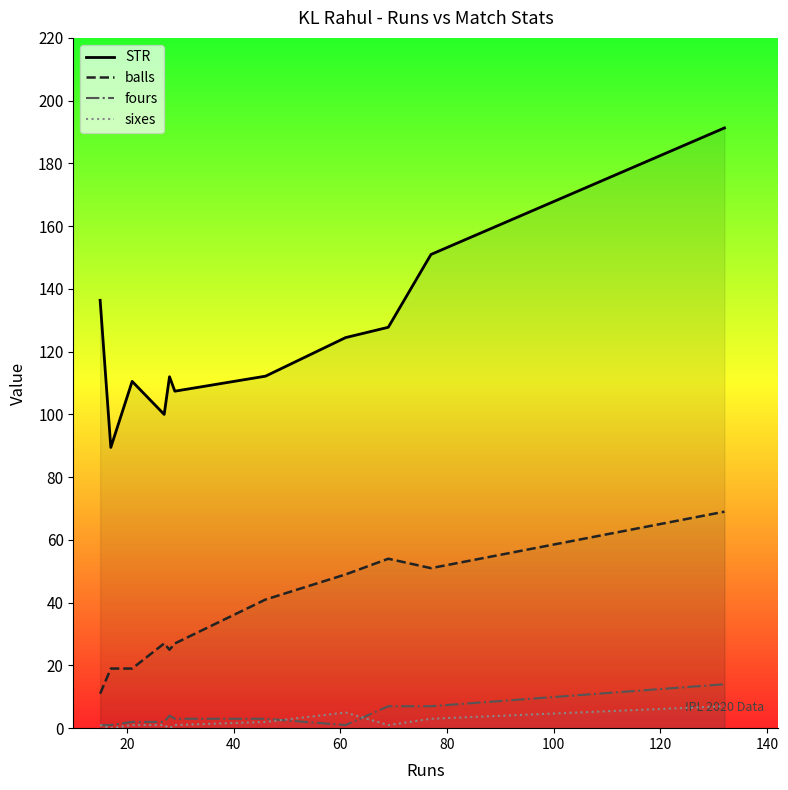

True or false: balls has more than 2 points higher than both neighbors.

False